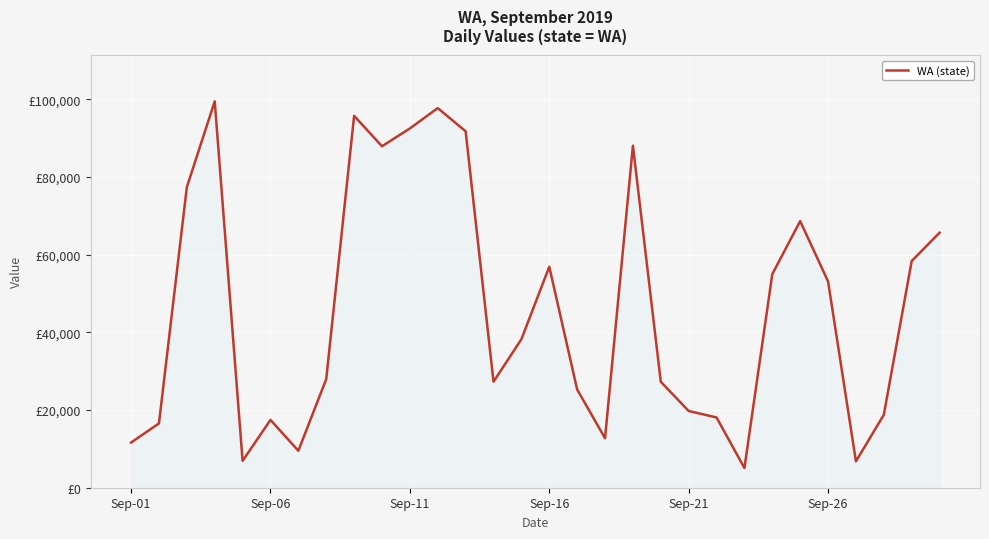

Is this an area chart (filled region under the line)?

Yes